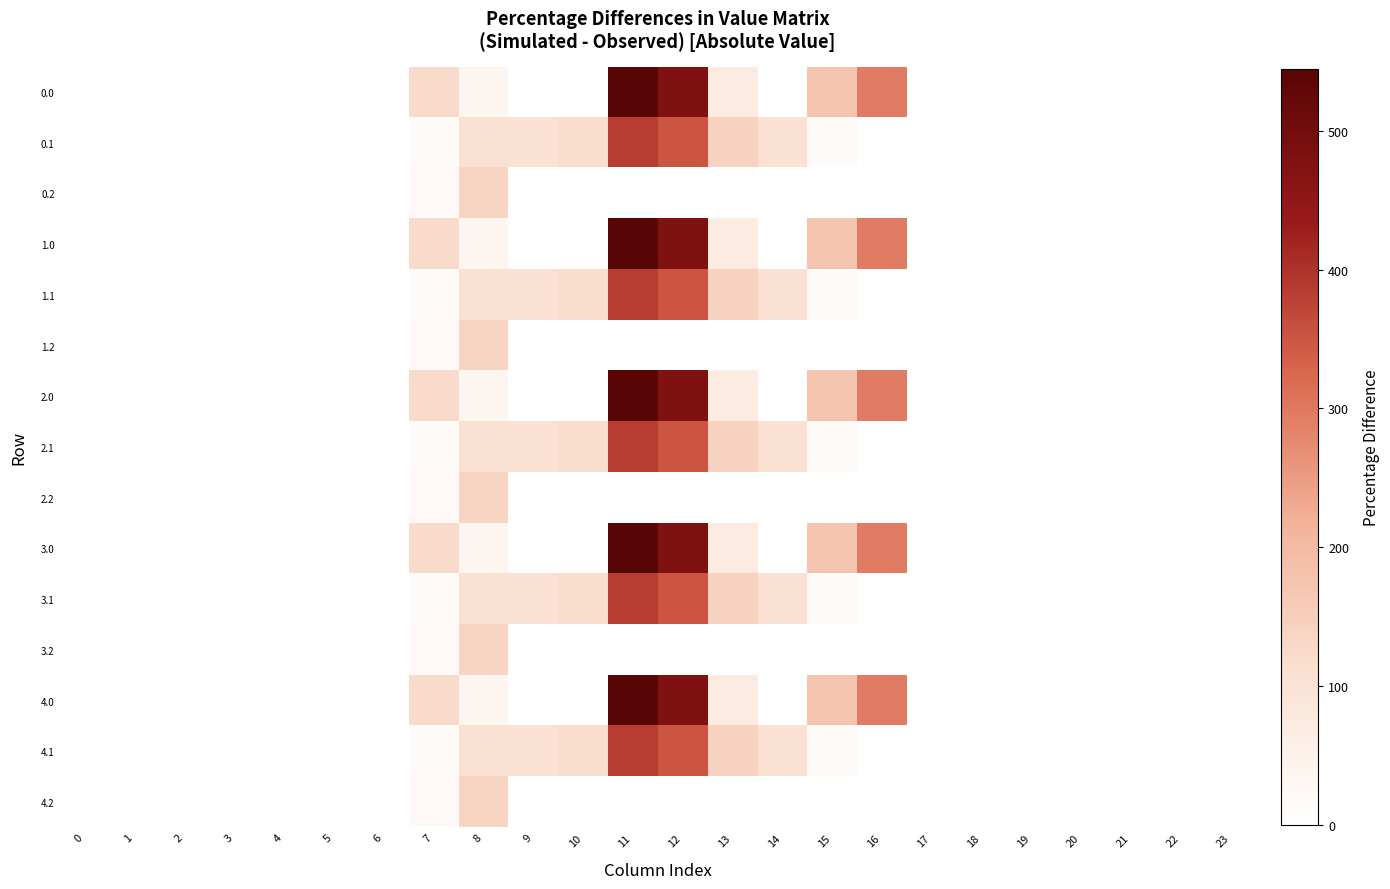

Reading right to left, transcribe all the data shown in this chart.

0.0: 23=0.0	22=0.0	21=0.0	20=0.0	19=0.0	18=0.0	17=0.0	16=294.5	15=172.8	14=0.3	13=70.2	12=477.2	11=544.3	10=0.0	9=0.0	8=35.0	7=120.6	6=0.0	5=0.0	4=0.0	3=0.0	2=0.0	1=0.0	0=0.0
0.1: 23=0.0	22=0.0	21=0.0	20=0.0	19=0.0	18=0.0	17=0.0	16=0.0	15=17.3	14=105.5	13=141.2	12=350.8	11=384.7	10=114.0	9=104.8	8=102.3	7=17.7	6=0.0	5=0.0	4=0.0	3=0.0	2=0.0	1=0.0	0=0.0
0.2: 23=0.0	22=0.0	21=0.0	20=0.0	19=0.0	18=0.0	17=0.0	16=0.0	15=0.0	14=0.0	13=0.0	12=0.0	11=0.0	10=0.0	9=0.0	8=134.2	7=22.3	6=0.0	5=0.0	4=0.0	3=0.0	2=0.0	1=0.0	0=0.0
1.0: 23=0.0	22=0.0	21=0.0	20=0.0	19=0.0	18=0.0	17=0.0	16=294.5	15=172.8	14=0.3	13=70.2	12=477.2	11=544.3	10=0.0	9=0.0	8=35.0	7=120.6	6=0.0	5=0.0	4=0.0	3=0.0	2=0.0	1=0.0	0=0.0
1.1: 23=0.0	22=0.0	21=0.0	20=0.0	19=0.0	18=0.0	17=0.0	16=0.0	15=17.3	14=105.5	13=141.2	12=350.8	11=384.7	10=114.0	9=104.8	8=102.3	7=17.7	6=0.0	5=0.0	4=0.0	3=0.0	2=0.0	1=0.0	0=0.0
1.2: 23=0.0	22=0.0	21=0.0	20=0.0	19=0.0	18=0.0	17=0.0	16=0.0	15=0.0	14=0.0	13=0.0	12=0.0	11=0.0	10=0.0	9=0.0	8=134.2	7=22.3	6=0.0	5=0.0	4=0.0	3=0.0	2=0.0	1=0.0	0=0.0
2.0: 23=0.0	22=0.0	21=0.0	20=0.0	19=0.0	18=0.0	17=0.0	16=294.5	15=172.8	14=0.3	13=70.2	12=477.2	11=544.3	10=0.0	9=0.0	8=35.0	7=120.6	6=0.0	5=0.0	4=0.0	3=0.0	2=0.0	1=0.0	0=0.0
2.1: 23=0.0	22=0.0	21=0.0	20=0.0	19=0.0	18=0.0	17=0.0	16=0.0	15=17.3	14=105.5	13=141.2	12=350.8	11=384.7	10=114.0	9=104.8	8=102.3	7=17.7	6=0.0	5=0.0	4=0.0	3=0.0	2=0.0	1=0.0	0=0.0
2.2: 23=0.0	22=0.0	21=0.0	20=0.0	19=0.0	18=0.0	17=0.0	16=0.0	15=0.0	14=0.0	13=0.0	12=0.0	11=0.0	10=0.0	9=0.0	8=134.2	7=22.3	6=0.0	5=0.0	4=0.0	3=0.0	2=0.0	1=0.0	0=0.0
3.0: 23=0.0	22=0.0	21=0.0	20=0.0	19=0.0	18=0.0	17=0.0	16=294.5	15=172.8	14=0.3	13=70.2	12=477.2	11=544.3	10=0.0	9=0.0	8=35.0	7=120.6	6=0.0	5=0.0	4=0.0	3=0.0	2=0.0	1=0.0	0=0.0
3.1: 23=0.0	22=0.0	21=0.0	20=0.0	19=0.0	18=0.0	17=0.0	16=0.0	15=17.3	14=105.5	13=141.2	12=350.8	11=384.7	10=114.0	9=104.8	8=102.3	7=17.7	6=0.0	5=0.0	4=0.0	3=0.0	2=0.0	1=0.0	0=0.0
3.2: 23=0.0	22=0.0	21=0.0	20=0.0	19=0.0	18=0.0	17=0.0	16=0.0	15=0.0	14=0.0	13=0.0	12=0.0	11=0.0	10=0.0	9=0.0	8=134.2	7=22.3	6=0.0	5=0.0	4=0.0	3=0.0	2=0.0	1=0.0	0=0.0
4.0: 23=0.0	22=0.0	21=0.0	20=0.0	19=0.0	18=0.0	17=0.0	16=294.5	15=172.8	14=0.3	13=70.2	12=477.2	11=544.3	10=0.0	9=0.0	8=35.0	7=120.6	6=0.0	5=0.0	4=0.0	3=0.0	2=0.0	1=0.0	0=0.0
4.1: 23=0.0	22=0.0	21=0.0	20=0.0	19=0.0	18=0.0	17=0.0	16=0.0	15=17.3	14=105.5	13=141.2	12=350.8	11=384.7	10=114.0	9=104.8	8=102.3	7=17.7	6=0.0	5=0.0	4=0.0	3=0.0	2=0.0	1=0.0	0=0.0
4.2: 23=0.0	22=0.0	21=0.0	20=0.0	19=0.0	18=0.0	17=0.0	16=0.0	15=0.0	14=0.0	13=0.0	12=0.0	11=0.0	10=0.0	9=0.0	8=134.2	7=22.3	6=0.0	5=0.0	4=0.0	3=0.0	2=0.0	1=0.0	0=0.0